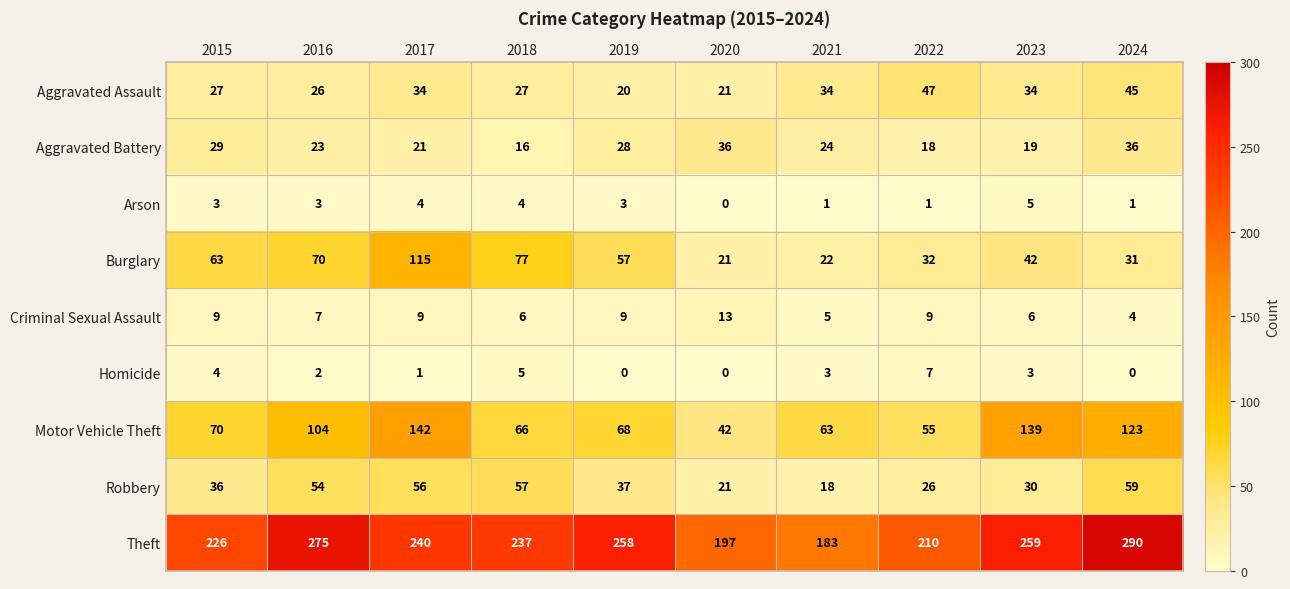

At how many categories does at least one series exceed 139?

10